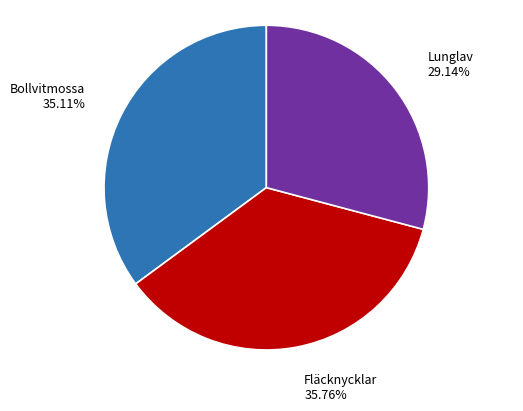

Which category has the biggest portion of the pie?

Fläcknycklar 35.76%